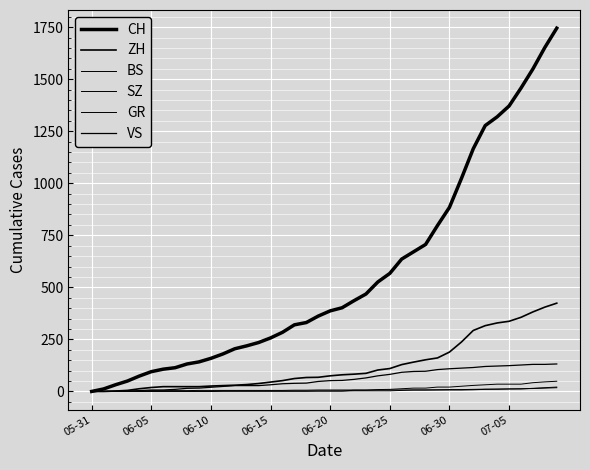

Where is CH nearest to the value 872?

06-30